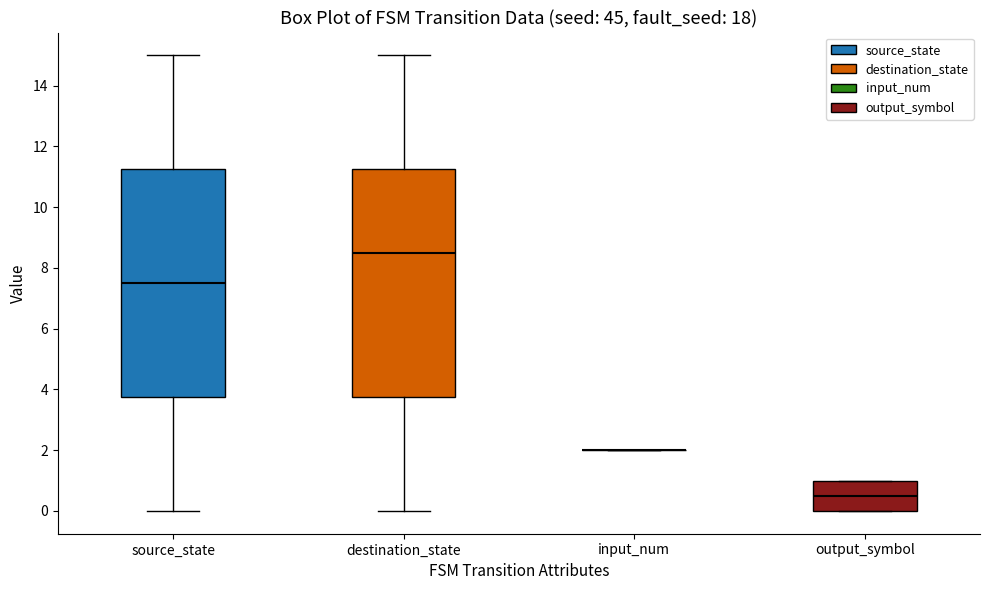

Reading left to right, read every box against the y-axis: the position of its median line, the range the box covers, and the ends of its whiskers. The values are not printed on the chart, so give them approximately, as read against the axis.

source_state: median 7.6, box 3.8 to 11.2, whiskers 0.0 to 15.0
destination_state: median 8.6, box 3.8 to 11.2, whiskers 0.0 to 15.0
input_num: box collapsed to a line at 2.0, whiskers 2.0 to 2.0
output_symbol: median 0.6, box 0.0 to 1.0, whiskers 0.0 to 1.0